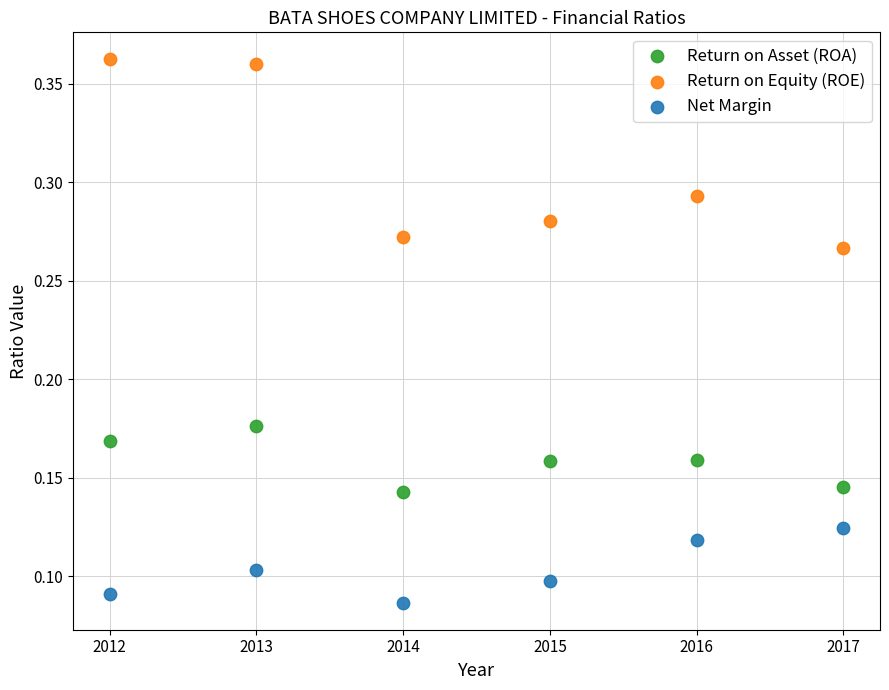

What are all the series names shown in the legend?

Return on Asset (ROA), Return on Equity (ROE), Net Margin